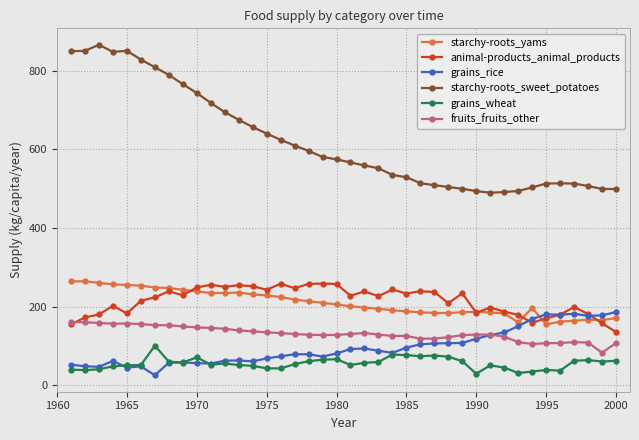

What is the value of the grains_wheat point at the 32nd from the left?

44.7